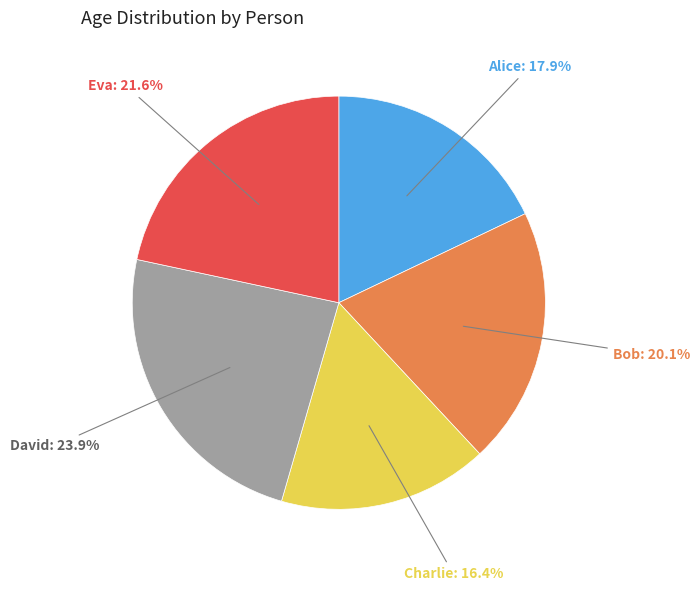

Rank the categories by value from lowest to highest.

Charlie, Alice, Bob, Eva, David